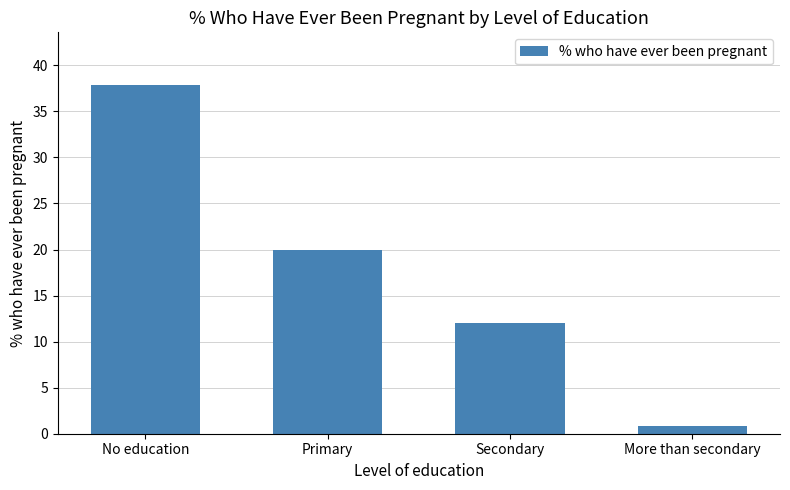

How many bars are there in total?

4